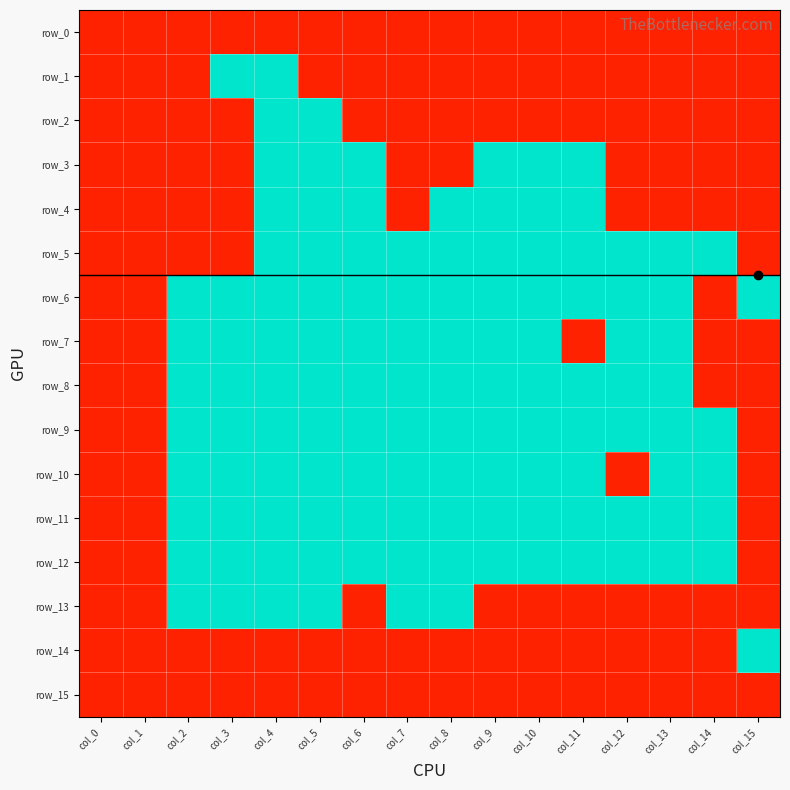

Is the value of row_4 at col_3 greater than the value of row_0 at col_10?

No